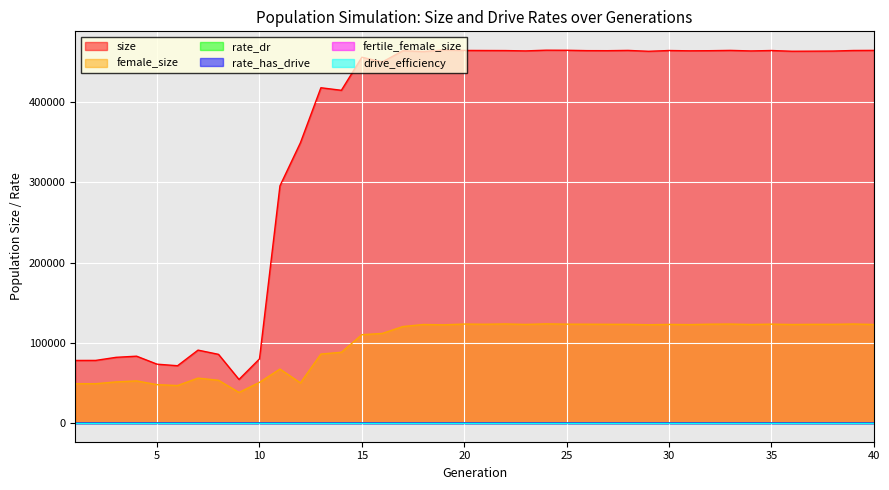

Does the chart display data point markers on the line(s)?

No